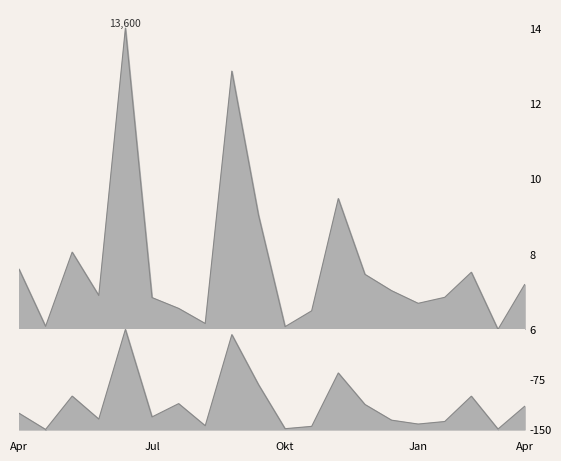

List the series in order of their overall mean, lowest first.

Deaths, Confirmed